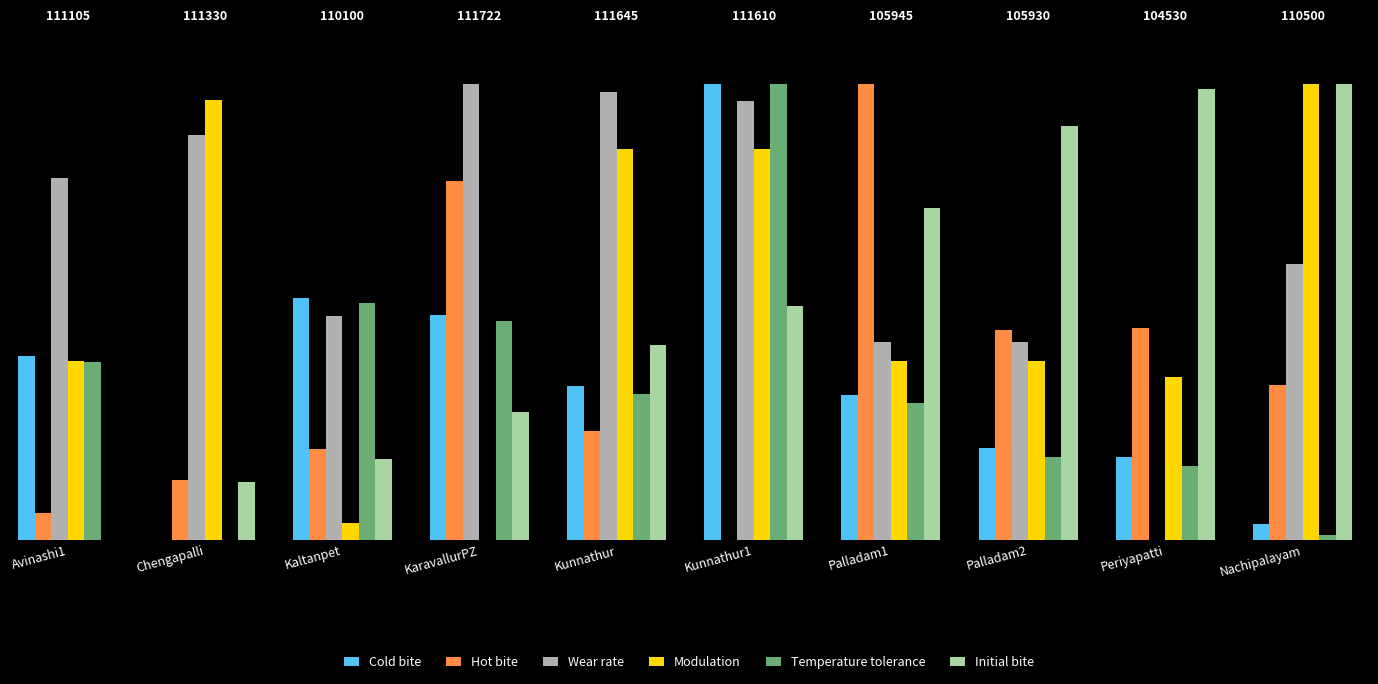

Are the bars horizontal?

No